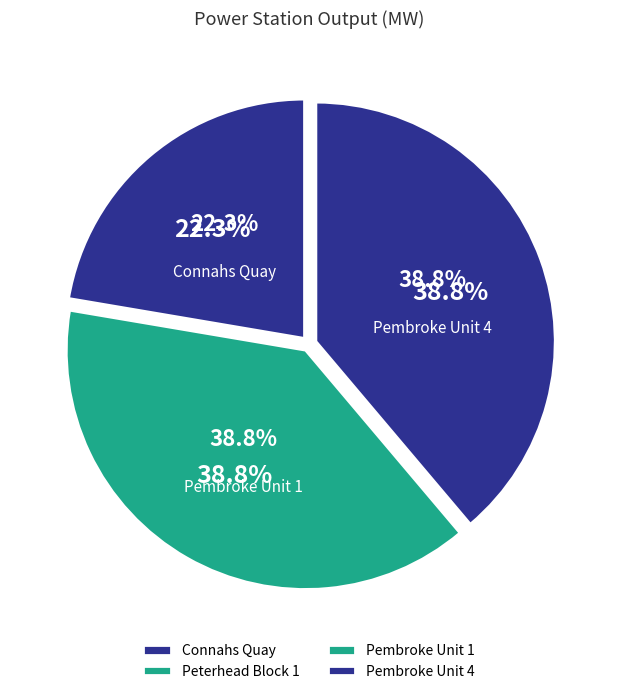

To the nearest percent, what percentage of the pie is Connahs Quay?

22%